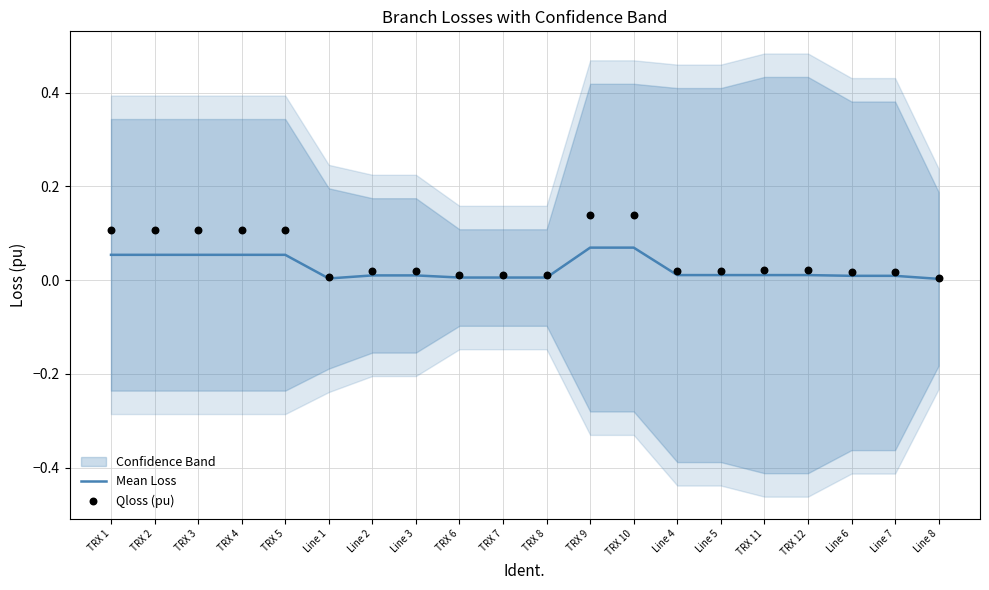

The value of Mean Loss at TRX 10 is 0.0. True or false?

False